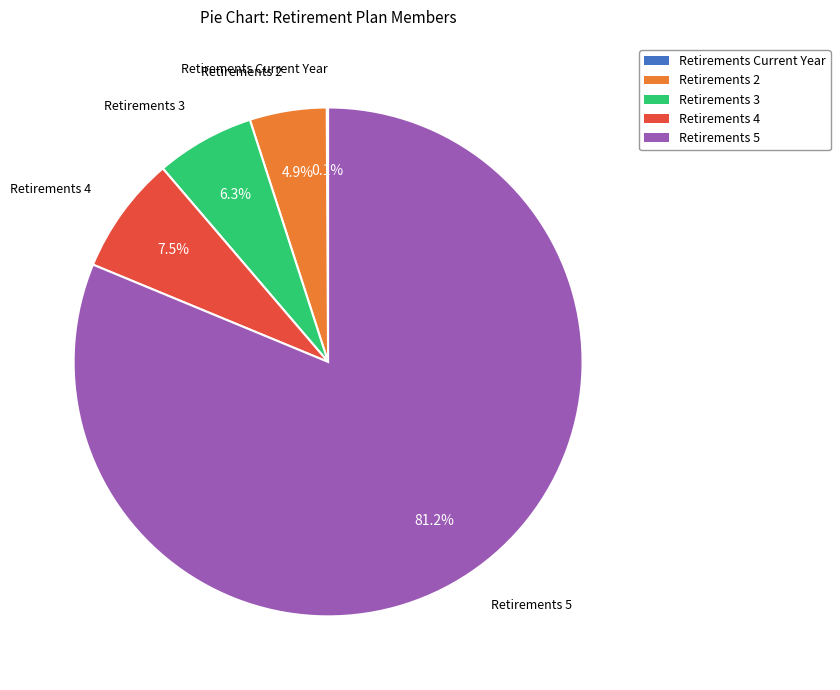

What portion of the pie excludes Retirements 2?

95.1%